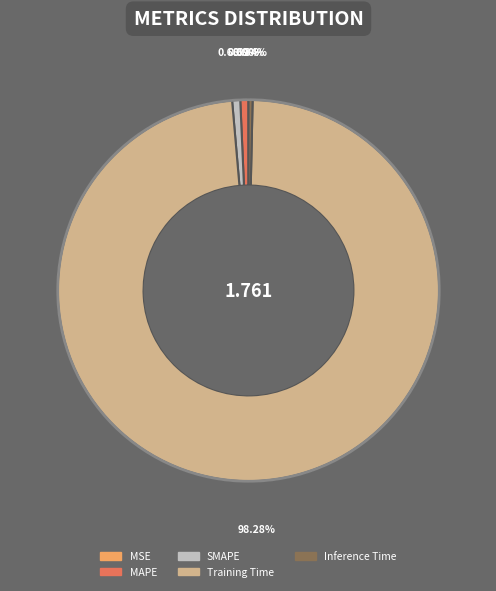

Does MAPE represent more than half of the total?

No